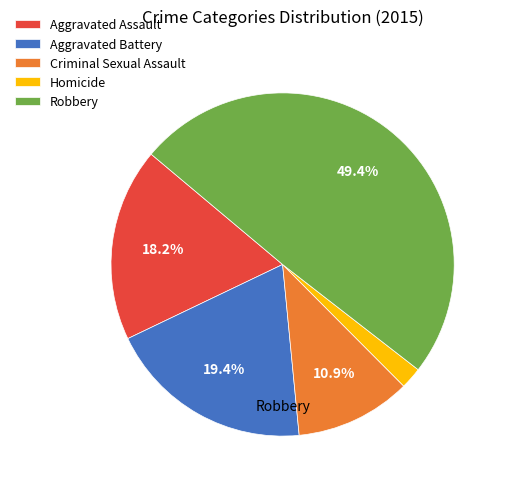

How many segments does this pie chart have?

5